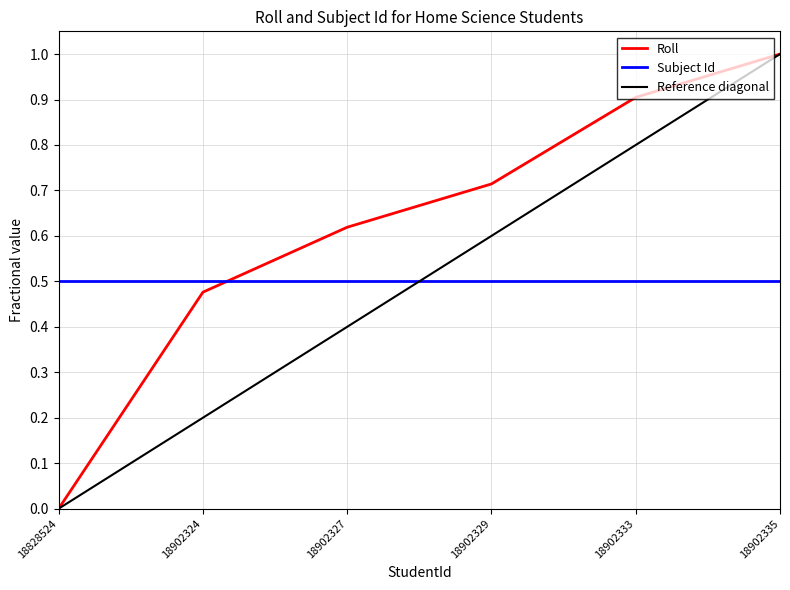

The value at 18828524 is 0.0. True or false?

True